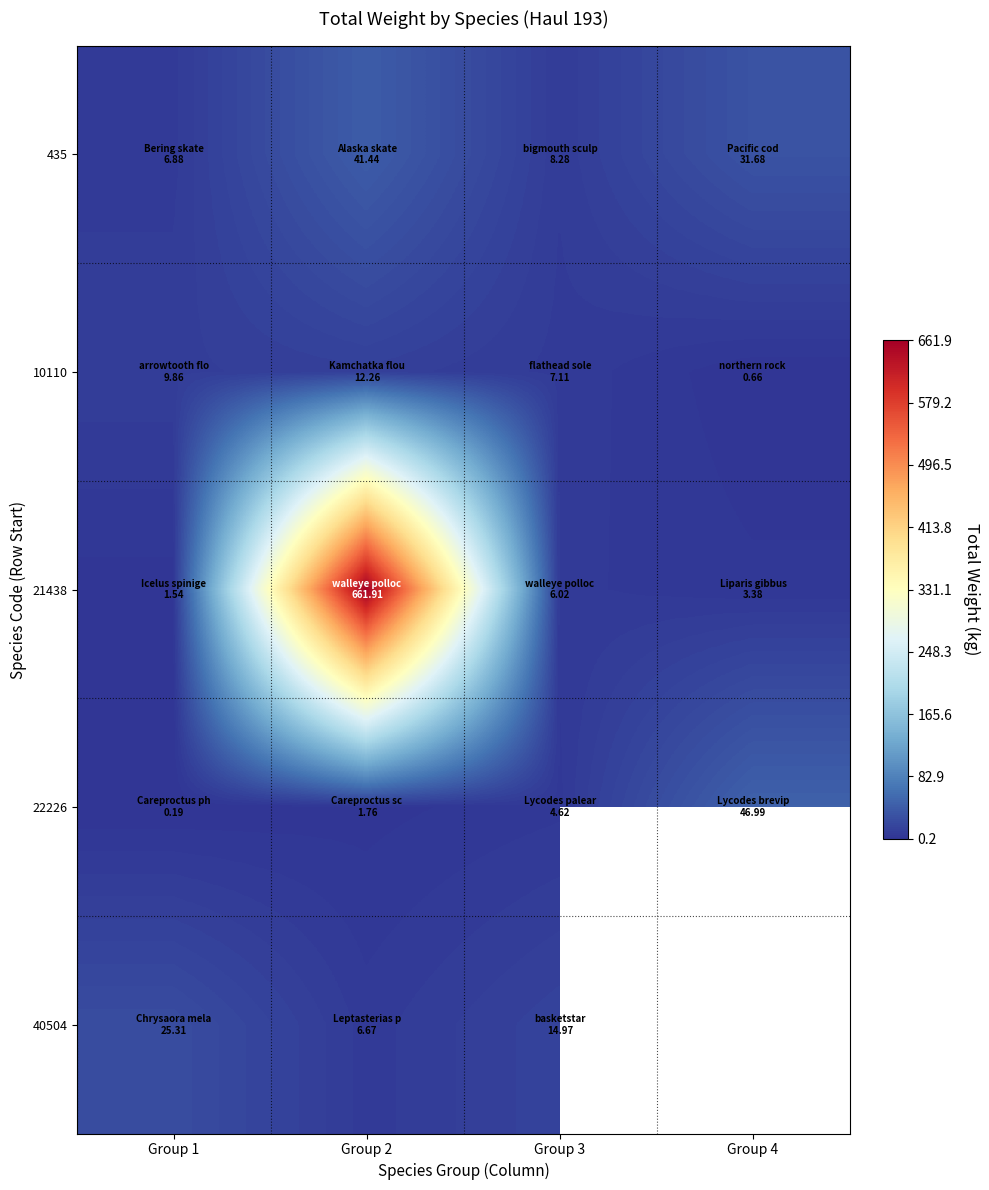

The value of 40504 at Group 2 is 2.6. True or false?

False